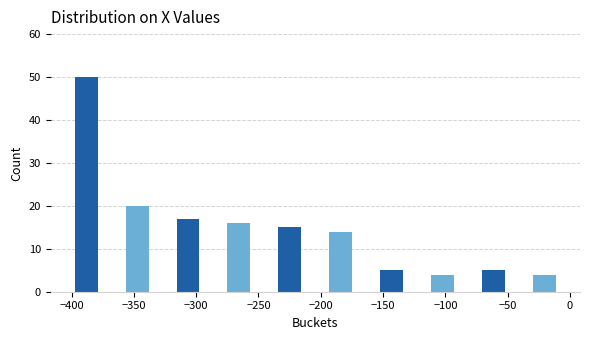

Reading left to right, transcribe this chart: for each bar, give the range it covers on the x-axis and its height. Neither the bar edges nor the heights are printed on the chart, so give them approximately, as read against the axes.

-410 to -370: 50
-370 to -325: 20
-325 to -285: 17
-285 to -245: 16
-245 to -205: 15
-205 to -165: 14
-165 to -125: 5
-125 to -80: 4
-80 to -40: 5
-40 to 0: 4